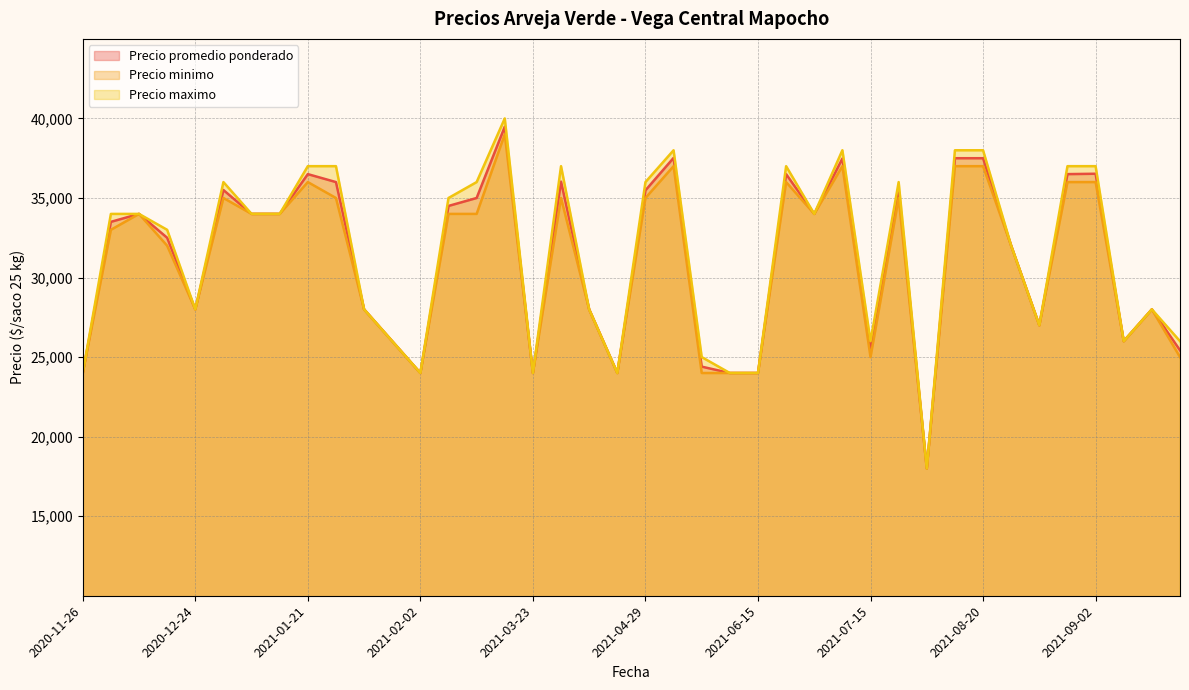

What is the difference between the maximum and minimum values in the Precio promedio ponderado series?

21480